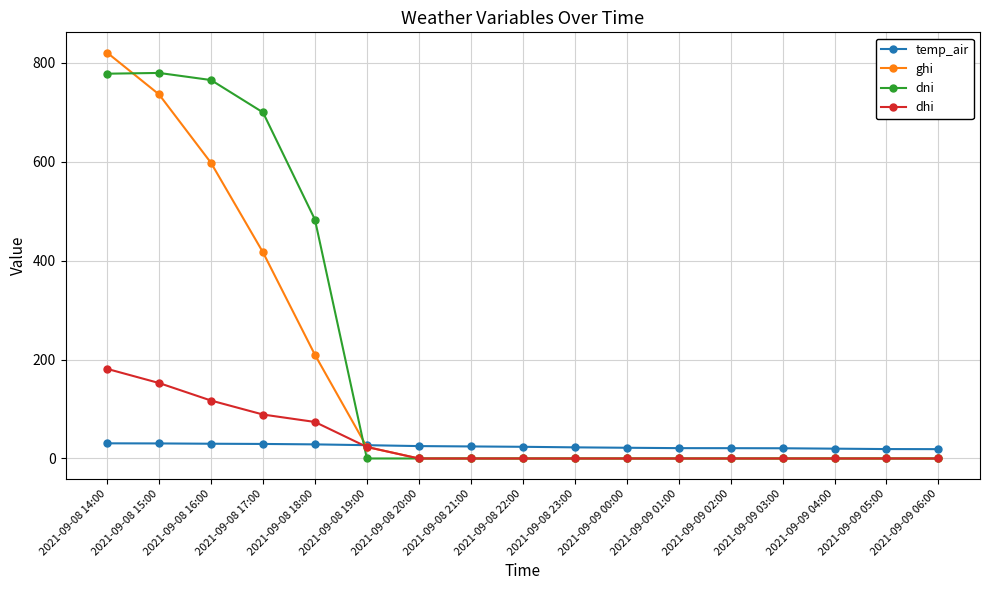

What is the label of the 3rd point from the left?

2021-09-08 16:00